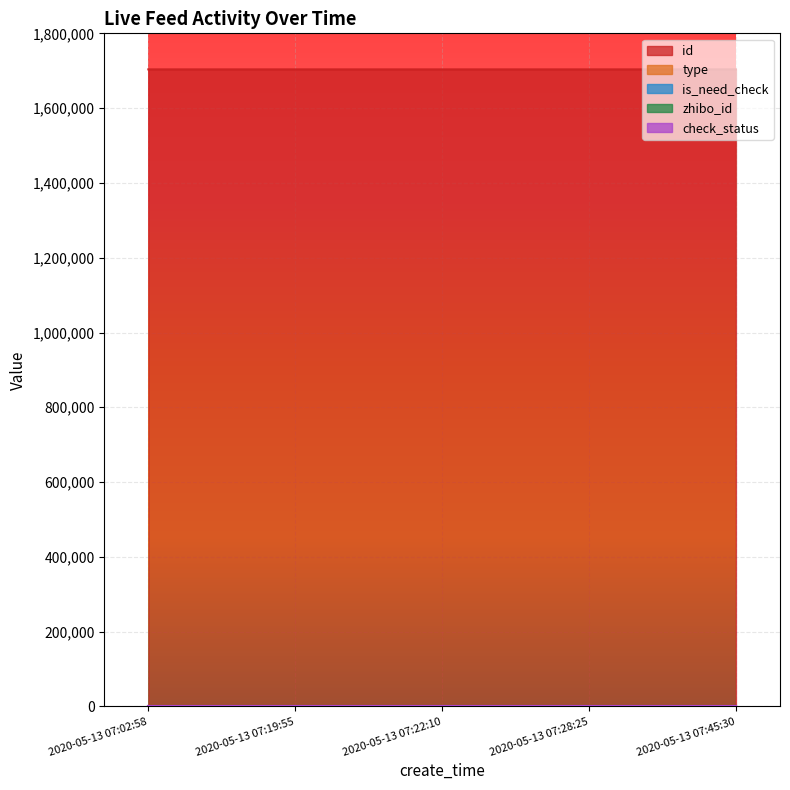

Which series has the largest total across all categories?

id